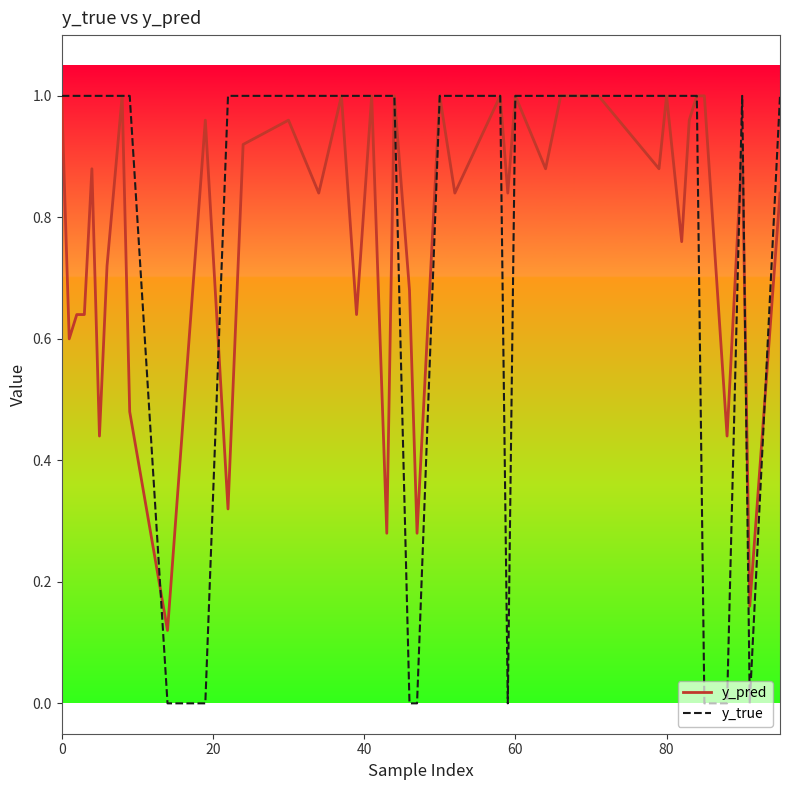

Which series has the largest range (max minus min)?

y_true